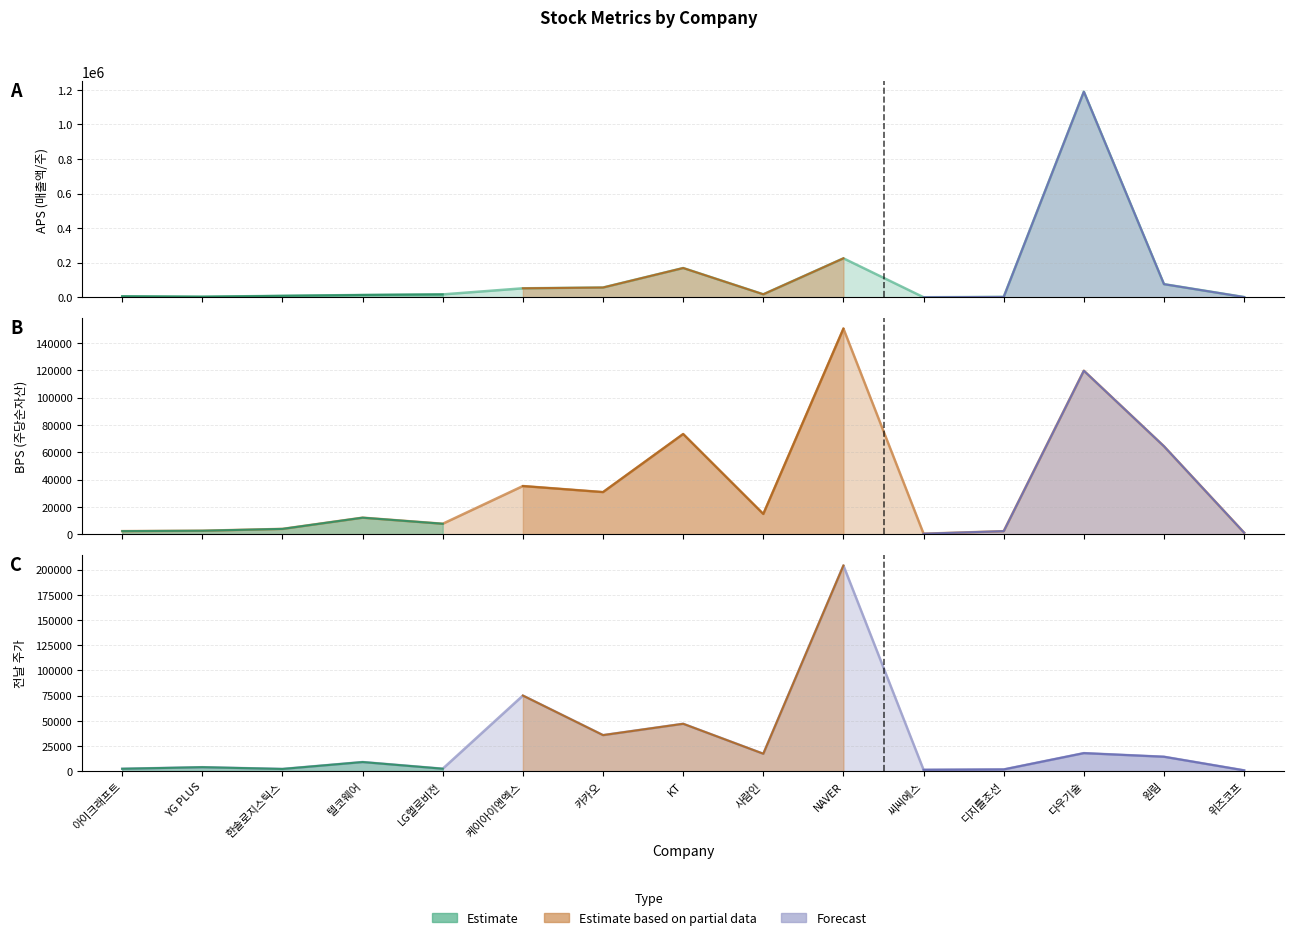

True or false: aps and bps intersect in this chart.

False